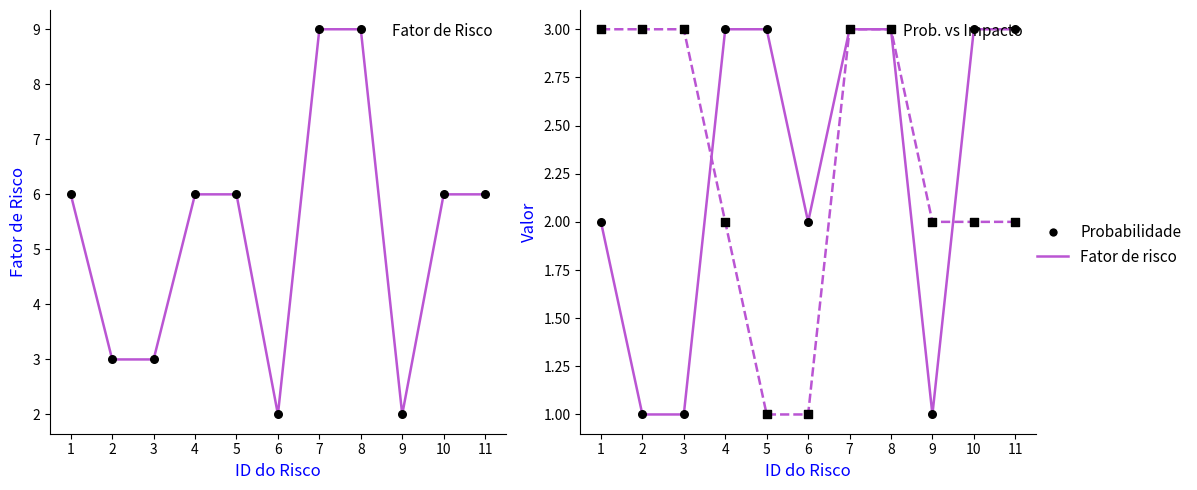

At which category is the sum across all series the highest?

7